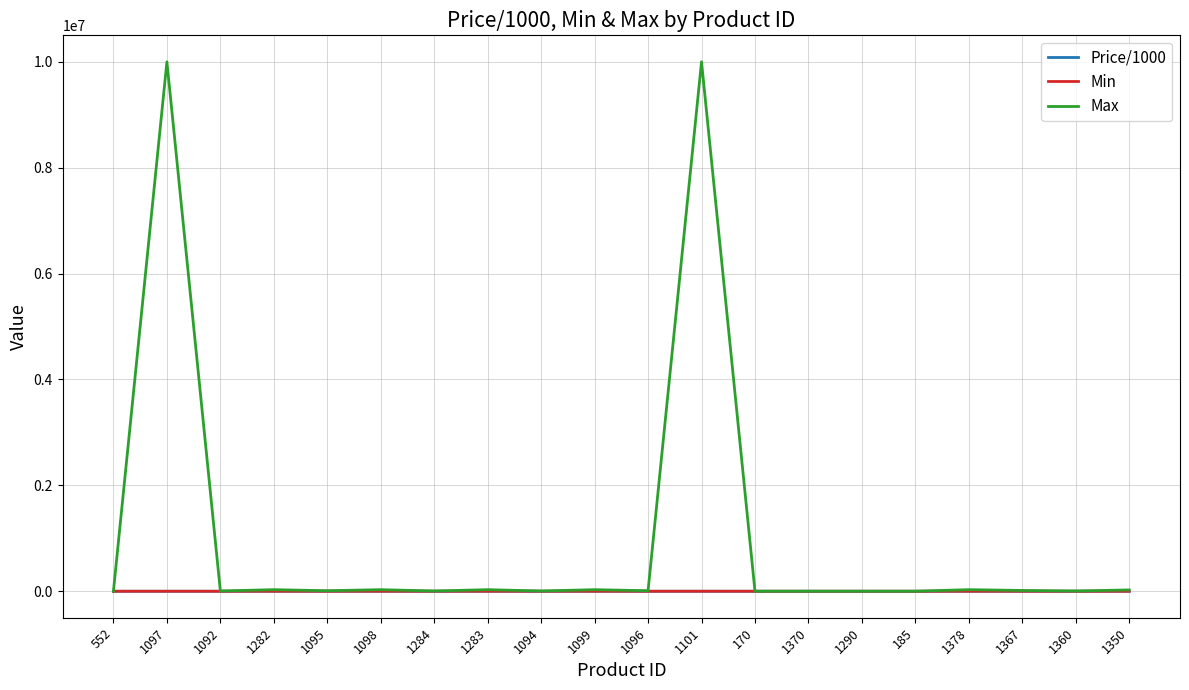

What is the maximum value shown in the chart?

10000000.0